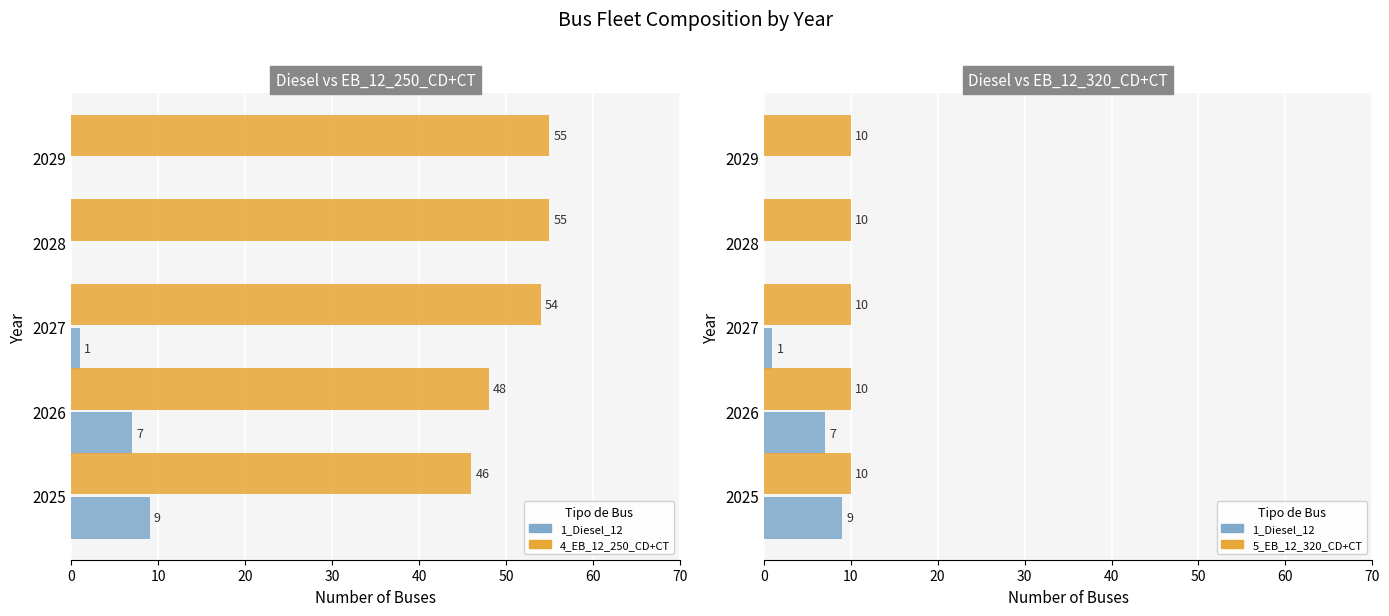

How many groups of bars are there?

5